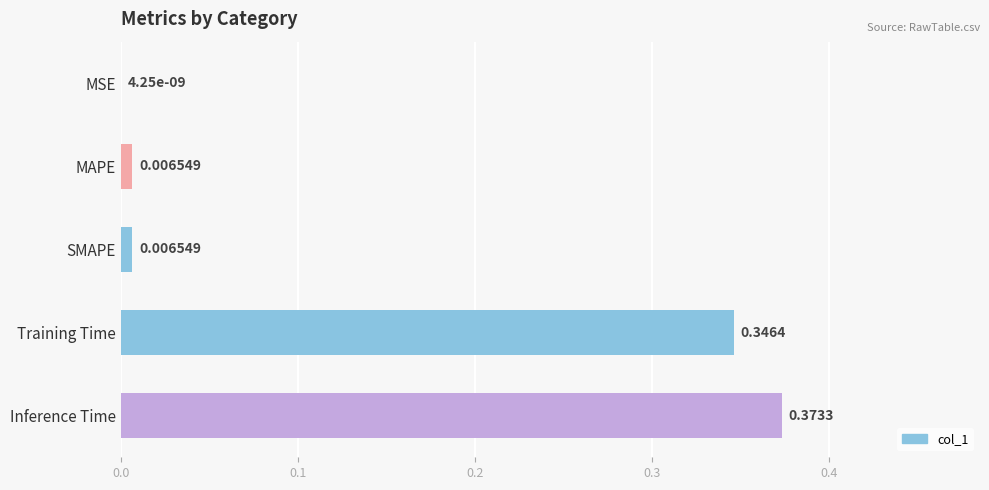

Are the bars horizontal?

Yes